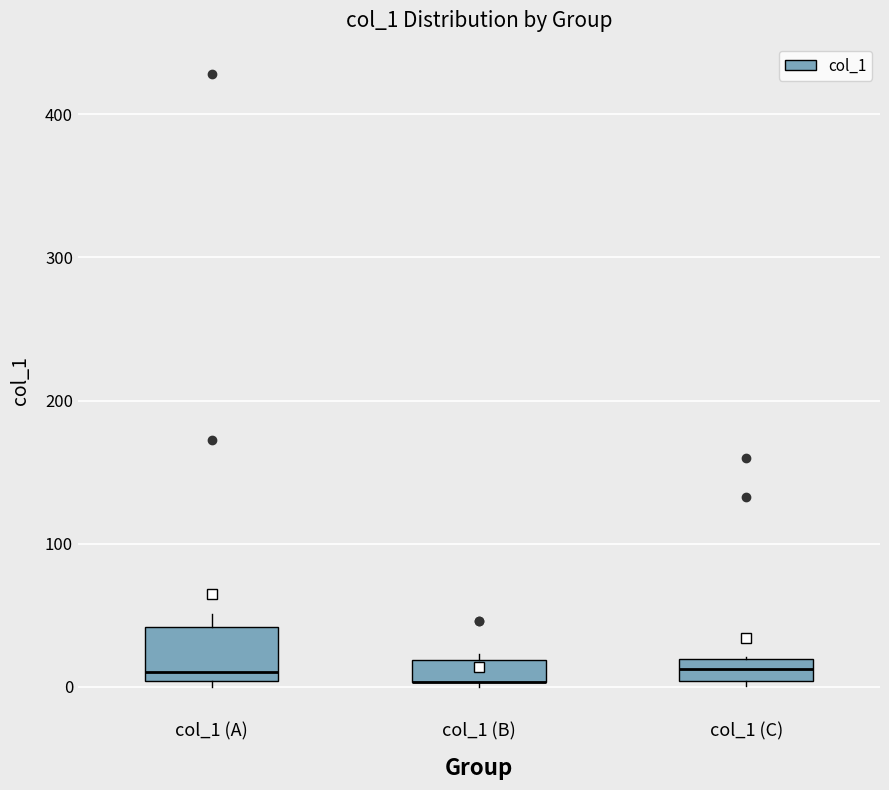

Comparing the boxes themselves (not the whiskers), which one is the tallest?

col_1 (A)